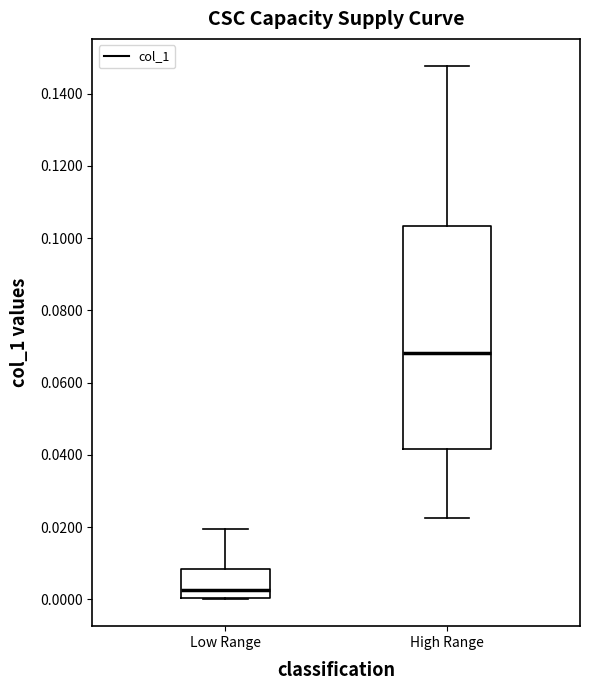

Where does the median line of the box for High Range sit on the y-axis? The values are not printed on the chart, so give them approximately, as read against the axis.

0.068